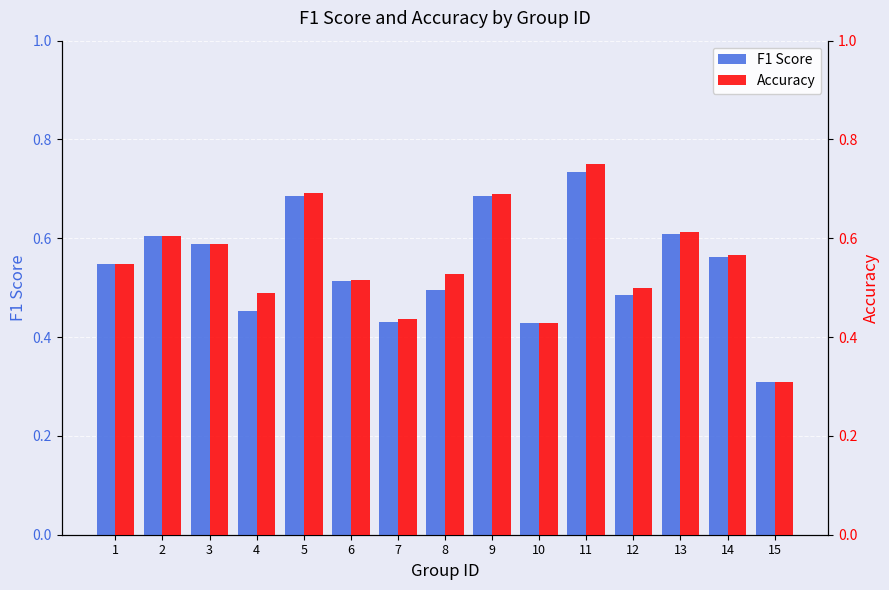

Count the F1 Score values in the range 0 to 1.

15